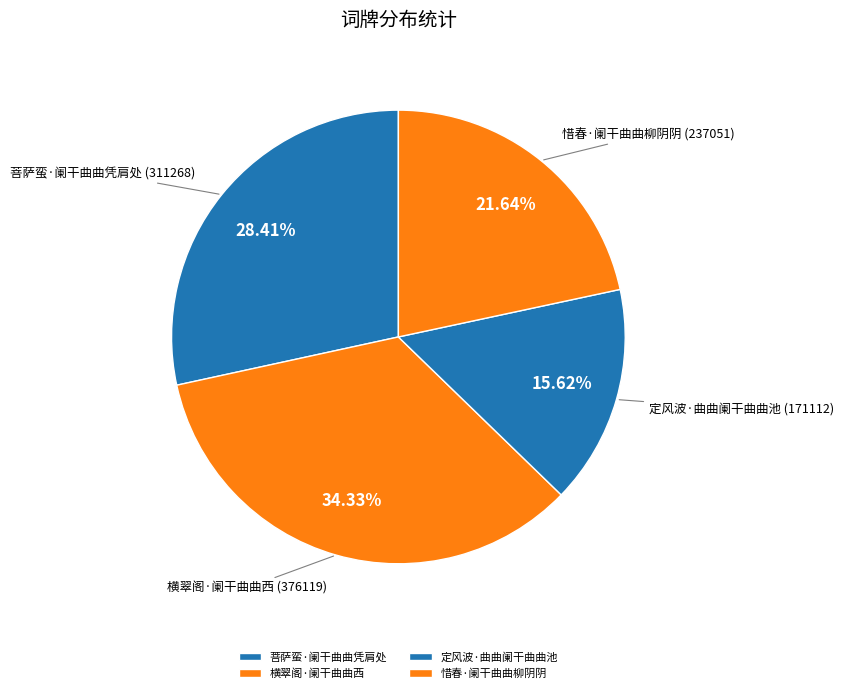

How many segments does this pie chart have?

4